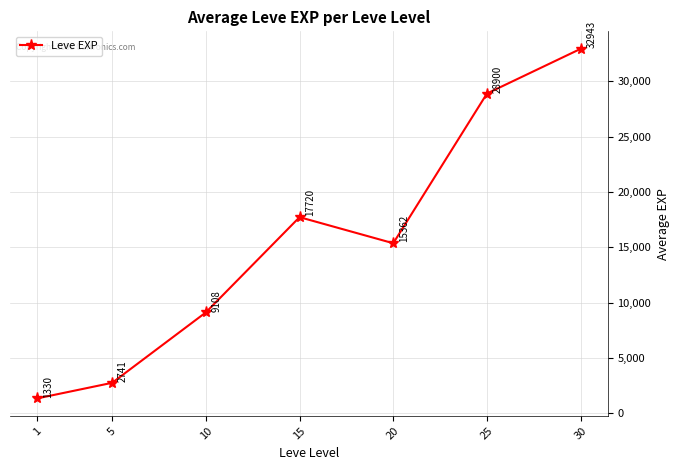

Is it true that the value at 30 is 47765?

False